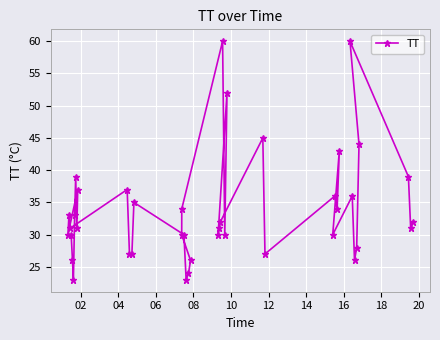

What is the sum of all values?

1352